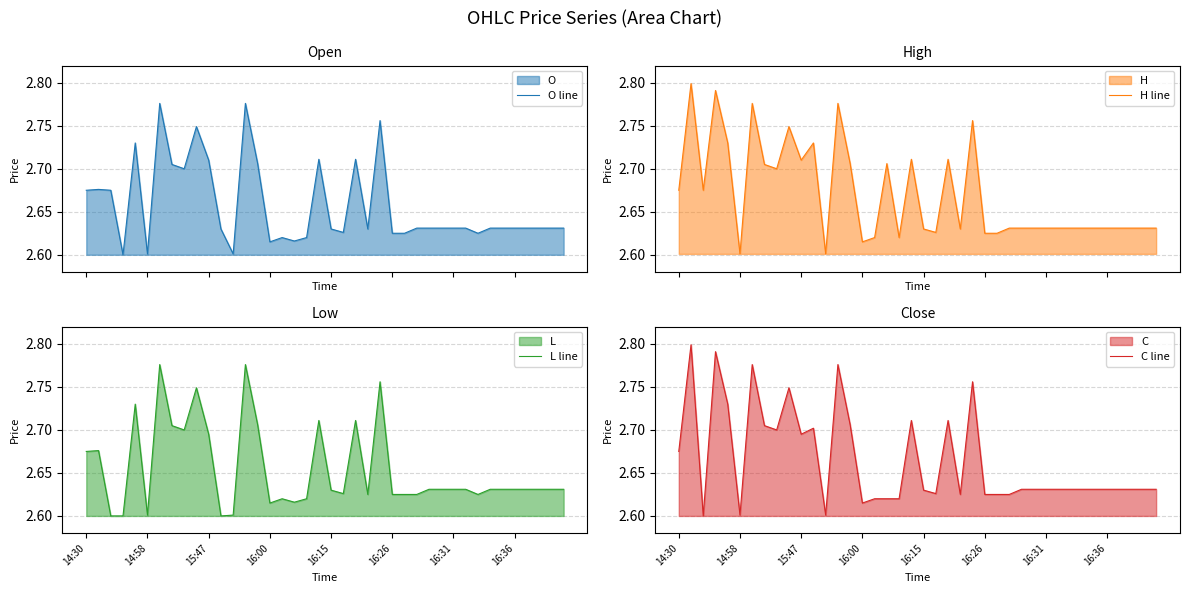

What is the difference between the second highest and second lowest values in the O line series?

0.2